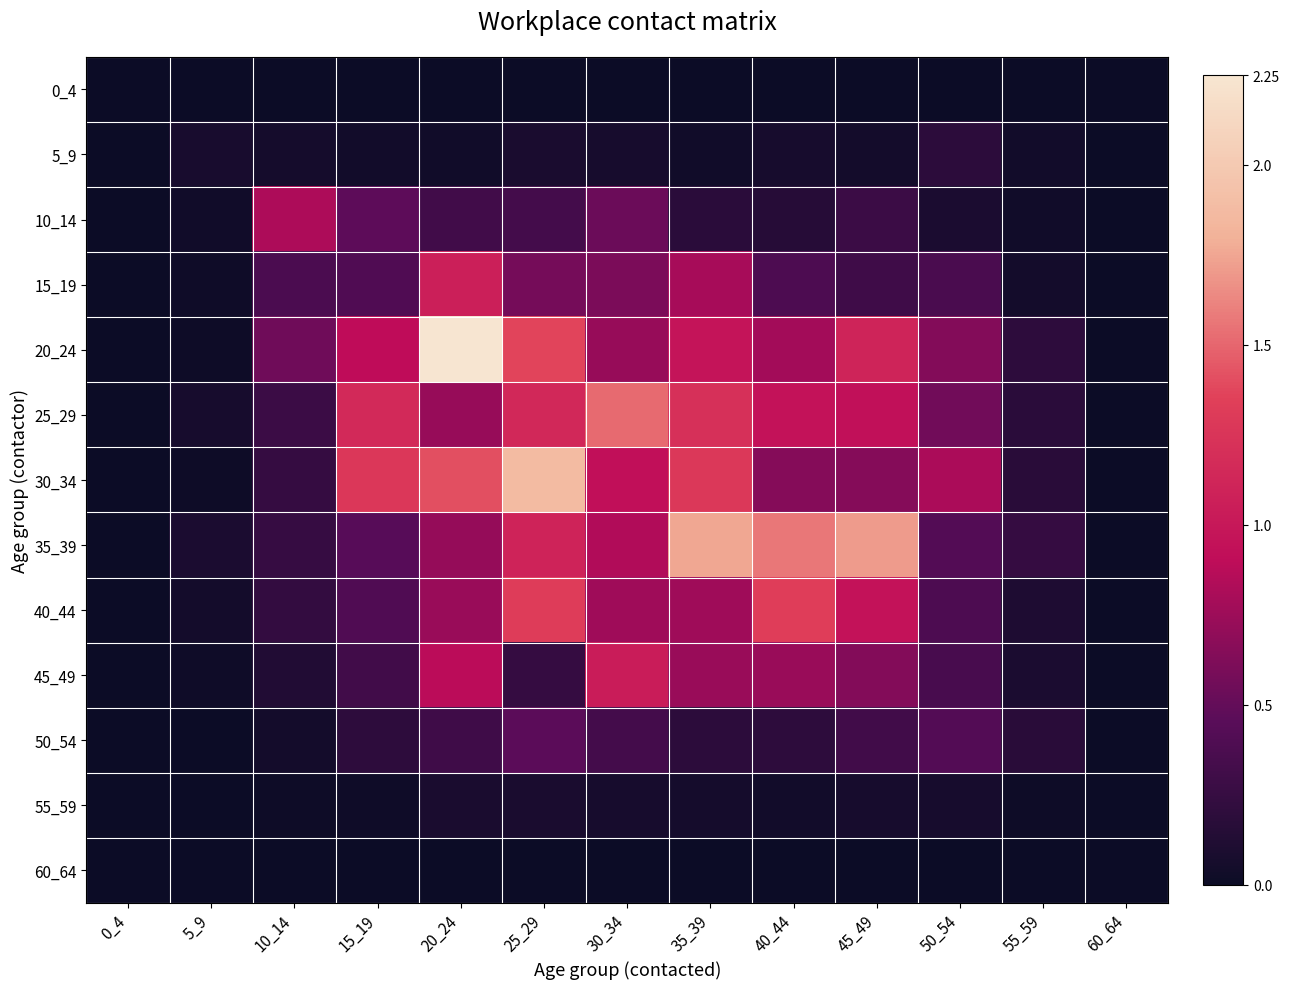

How many data points does each series have?

13